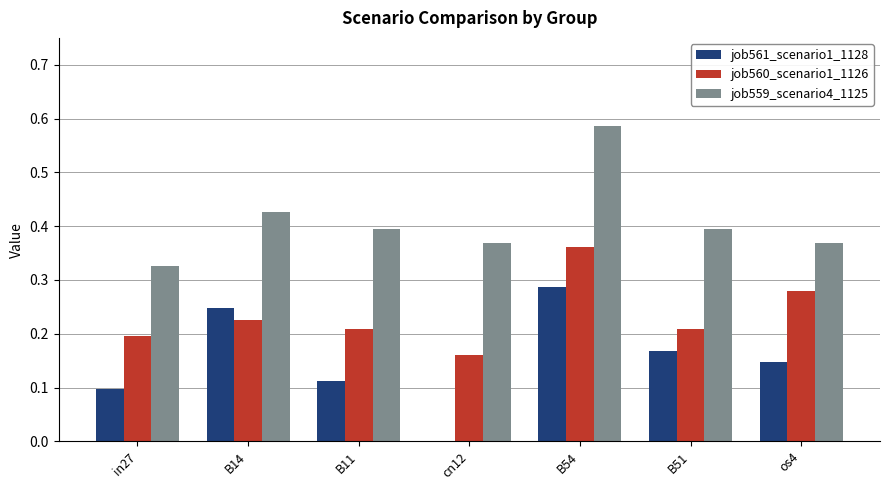

Which series has the largest total across all categories?

job559_scenario4_1125